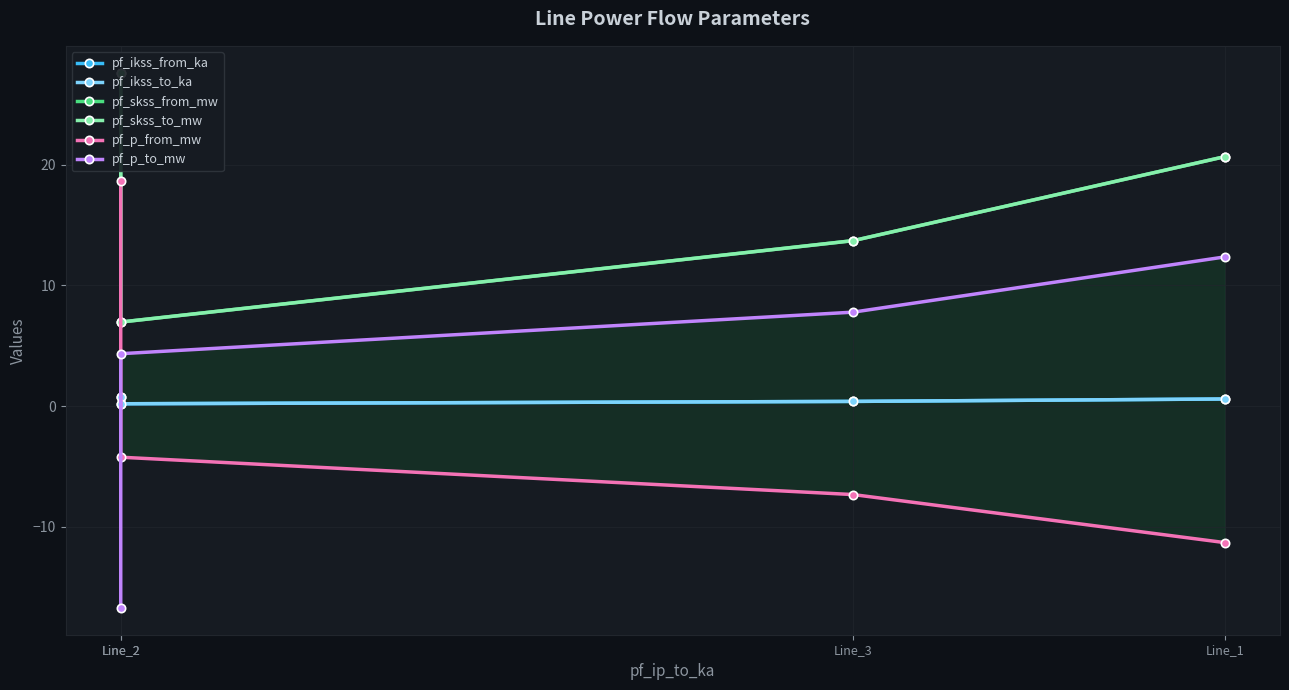

Which series has the largest range (max minus min)?

pf_p_from_mw